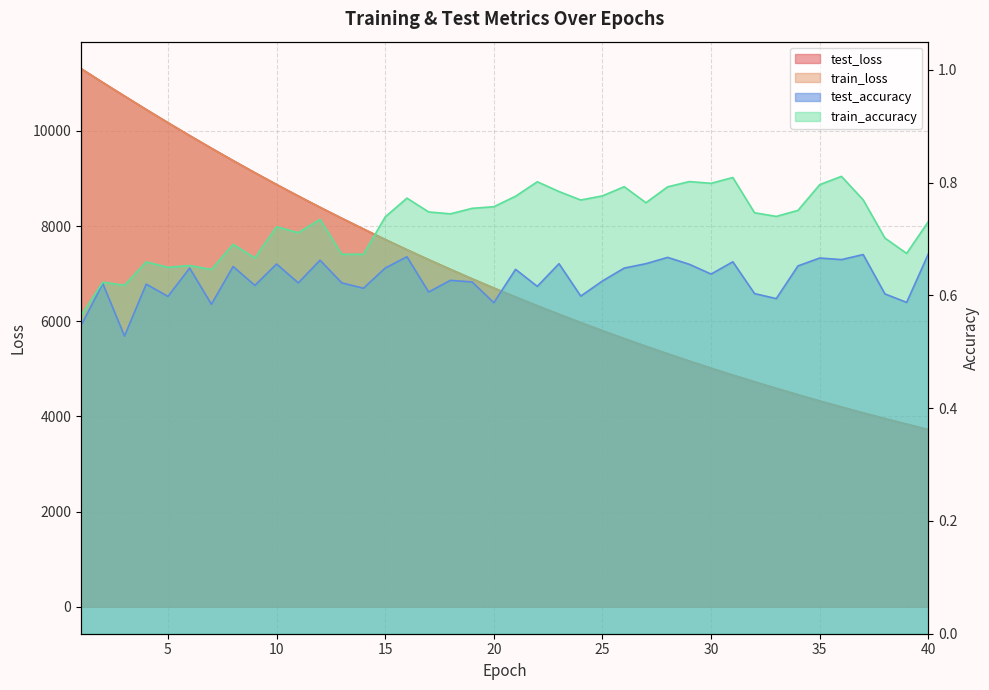

How many interior local peaks does the train_accuracy series have?

12